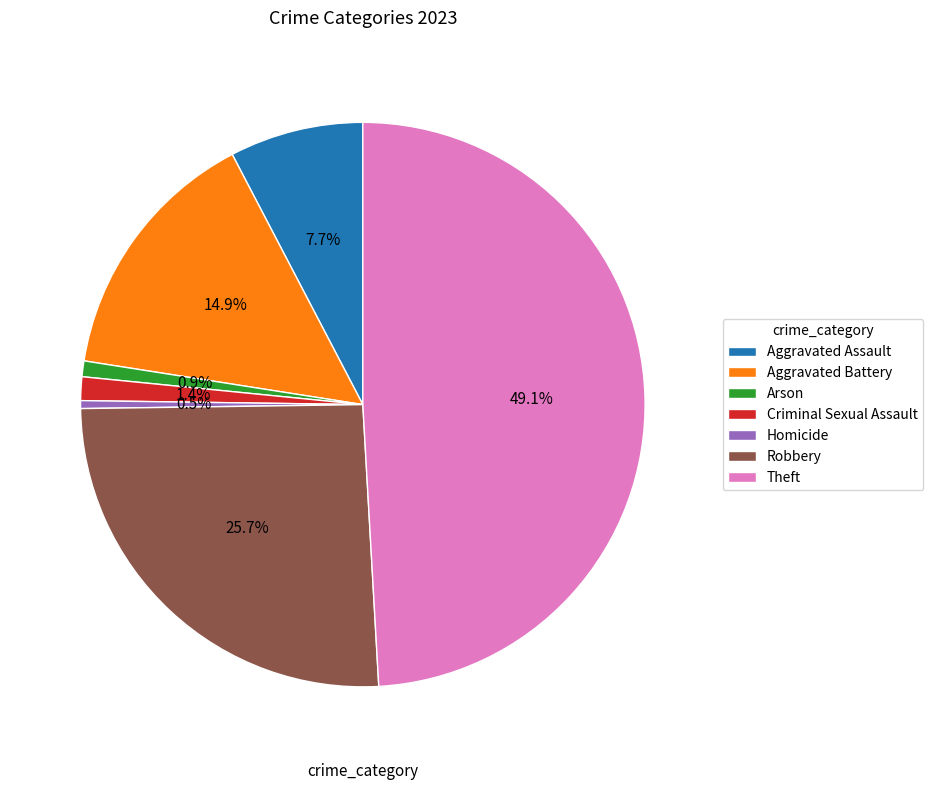

Is it true that Criminal Sexual Assault is 1% of the pie?

True